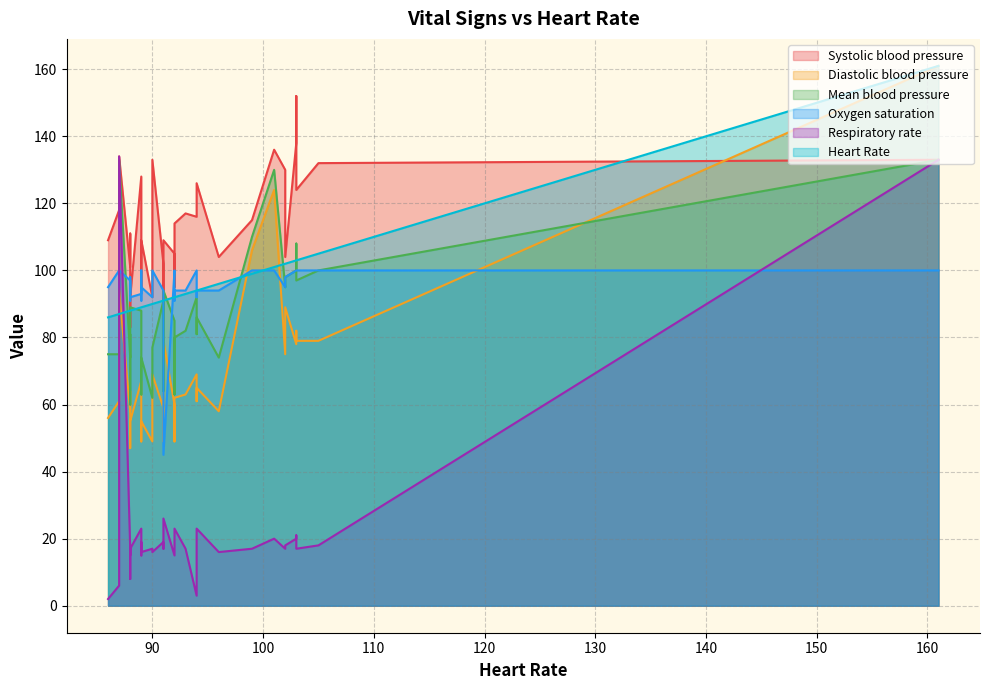

What is the total value across all series at 88?

435